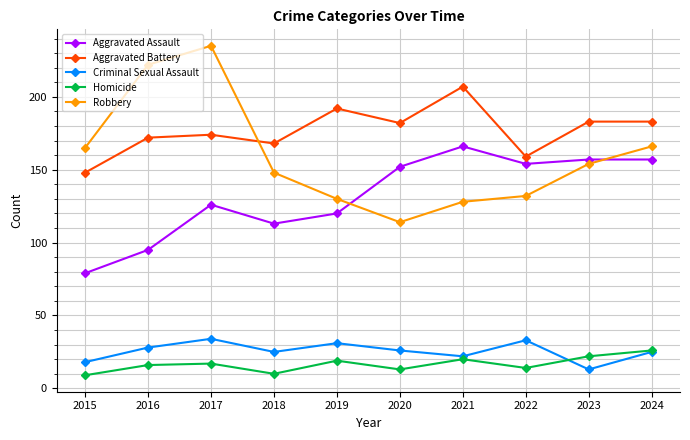

At how many categories does at least one series exceed 139?

10